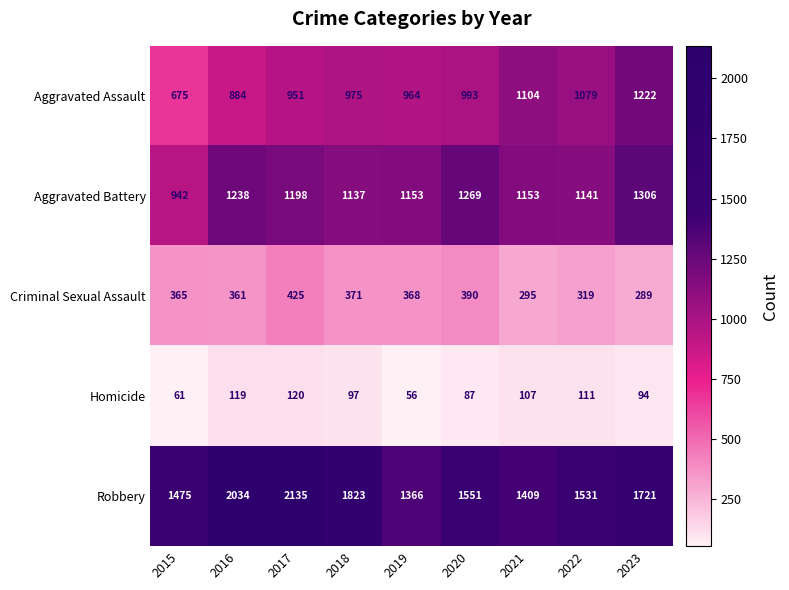

What is the smallest value displayed?

56